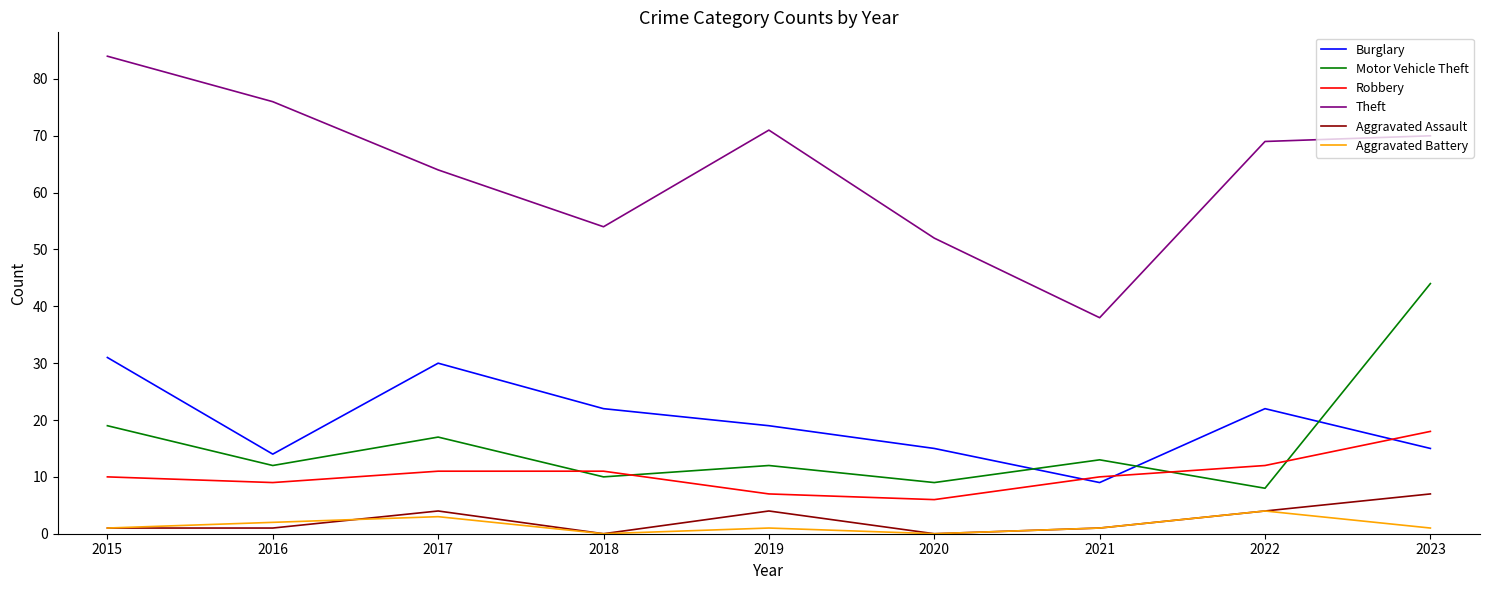

Which series has the largest range (max minus min)?

Theft